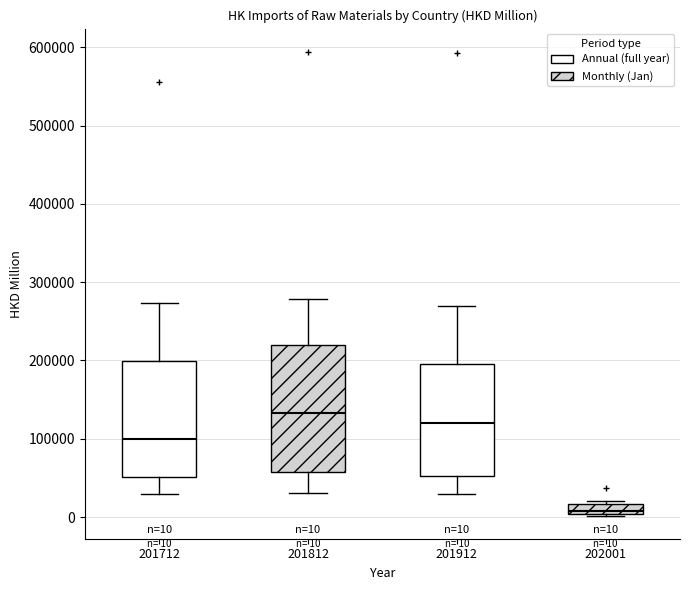

Which box is the tallest, from its lower edge to its upper edge?

201812